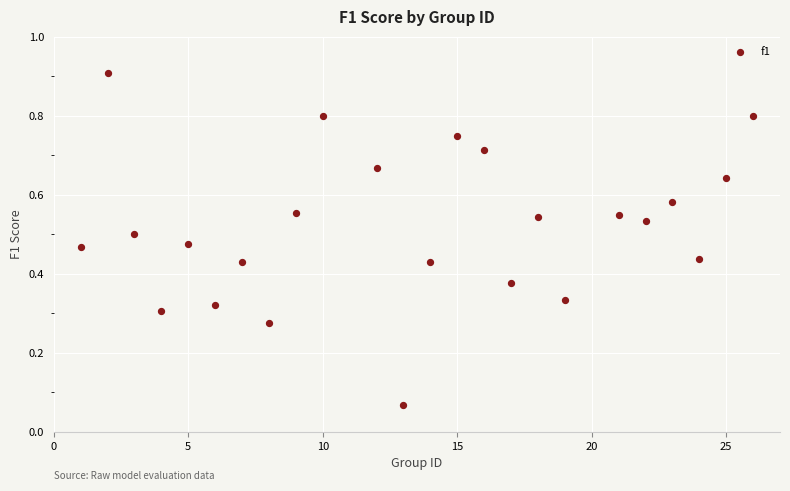

What is the range of Y values (max minus min)?

0.8